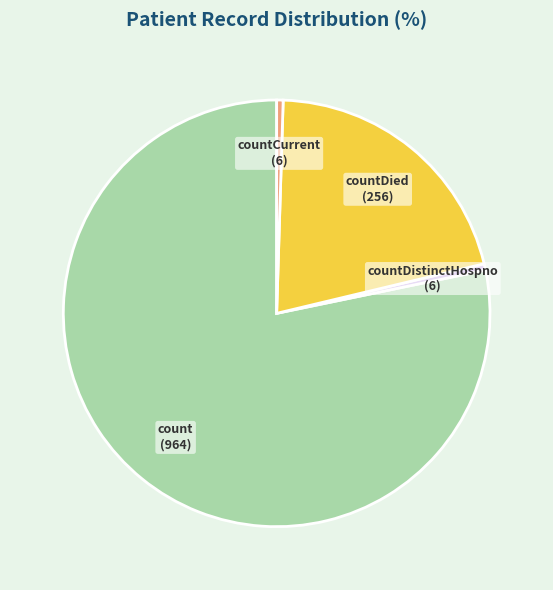

What is the ratio of the value at count to the value at countDistinctHospno?

160.7